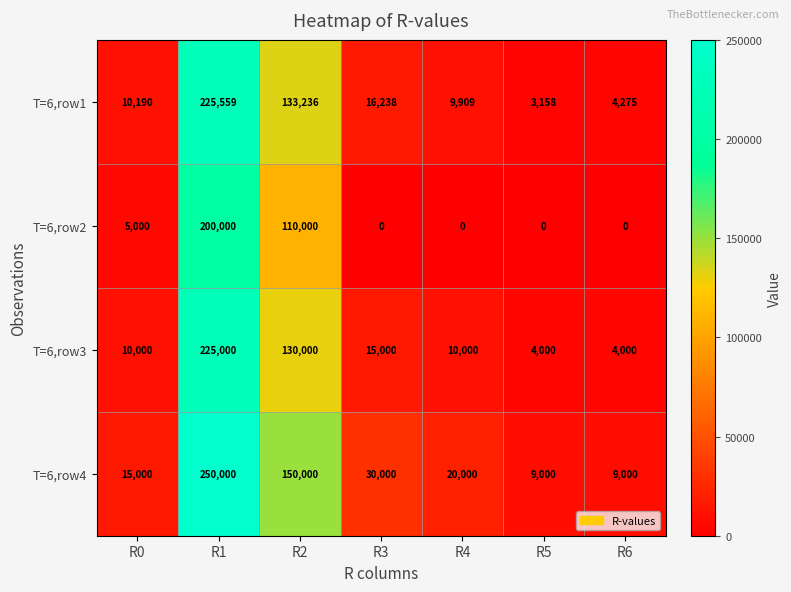

Reading right to left, list all the values displayed in this chart.

T=6,row1: 4275	3158	9909	16238	133236	225559	10190
T=6,row2: 0	0	0	0	110000	200000	5000
T=6,row3: 4000	4000	10000	15000	130000	225000	10000
T=6,row4: 9000	9000	20000	30000	150000	250000	15000